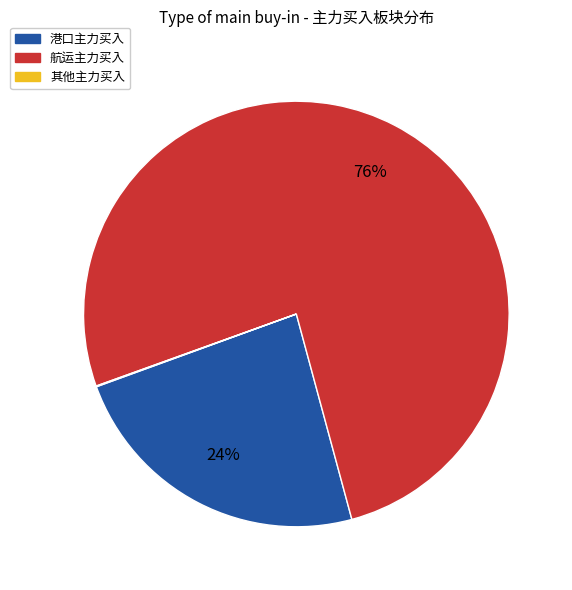

Does any single category account for the majority?

Yes